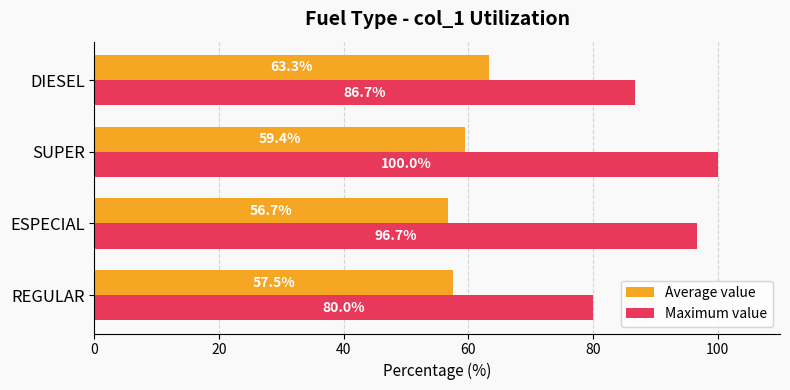

Is the value of Average value at SUPER greater than the value of Maximum value at DIESEL?

No